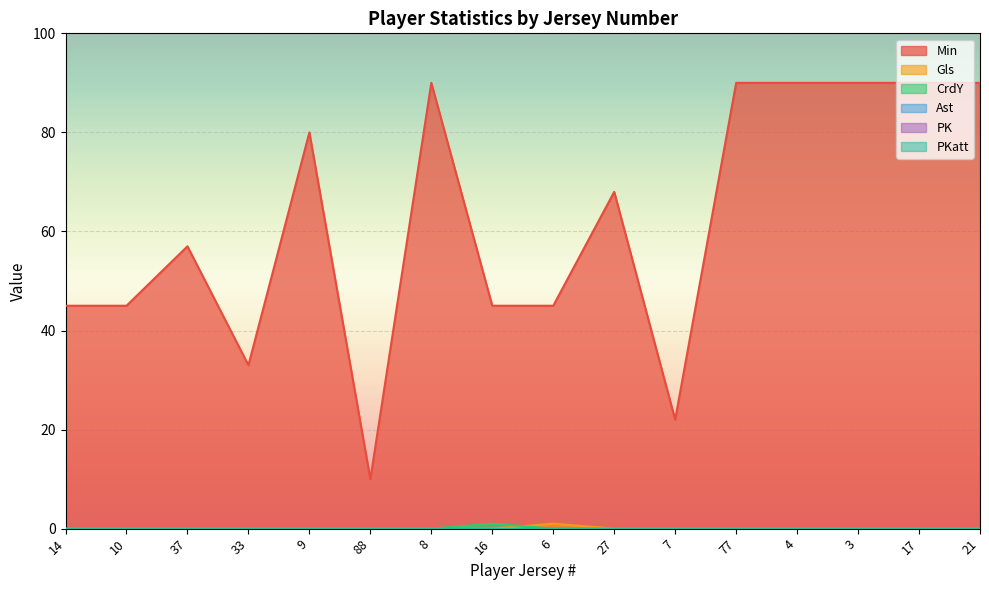

Reading left to right, what are all the values shown in this chart?

Min: 14=45	10=45	37=57	33=33	9=80	88=10	8=90	16=45	6=45	27=68	7=22	77=90	4=90	3=90	17=90	21=90
Gls: 14=0	10=0	37=0	33=0	9=0	88=0	8=0	16=0	6=1	27=0	7=0	77=0	4=0	3=0	17=0	21=0
CrdY: 14=0	10=0	37=0	33=0	9=0	88=0	8=0	16=1	6=0	27=0	7=0	77=0	4=0	3=0	17=0	21=0